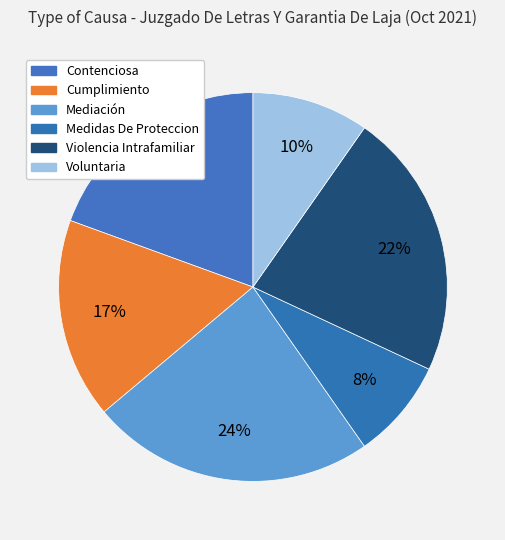

How many slices are in this pie chart?

6